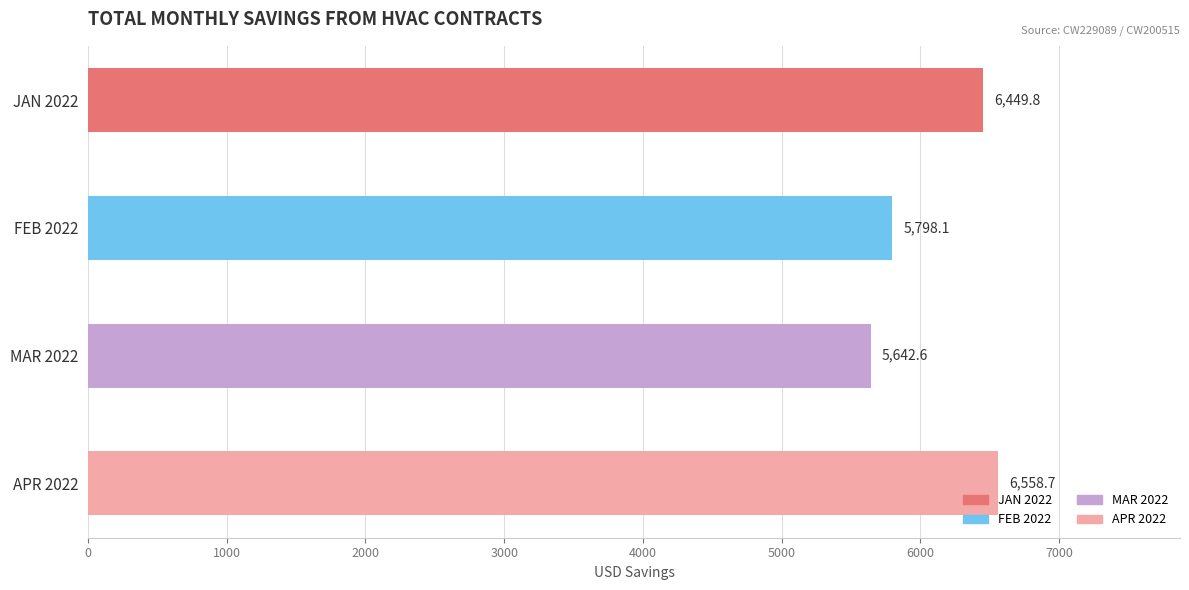

Are the bars horizontal?

Yes